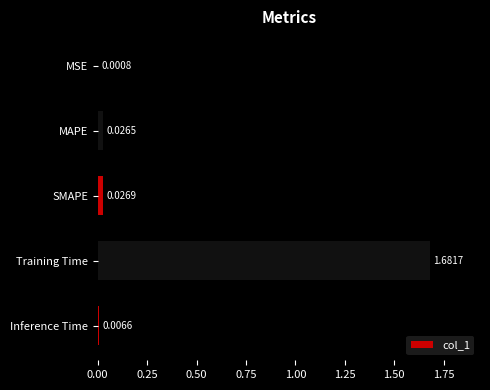

Which has a higher value, Training Time or SMAPE?

Training Time